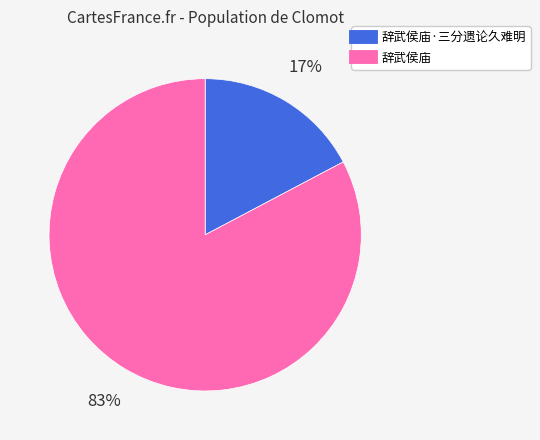

To the nearest percent, what is the average slice percentage?

50%